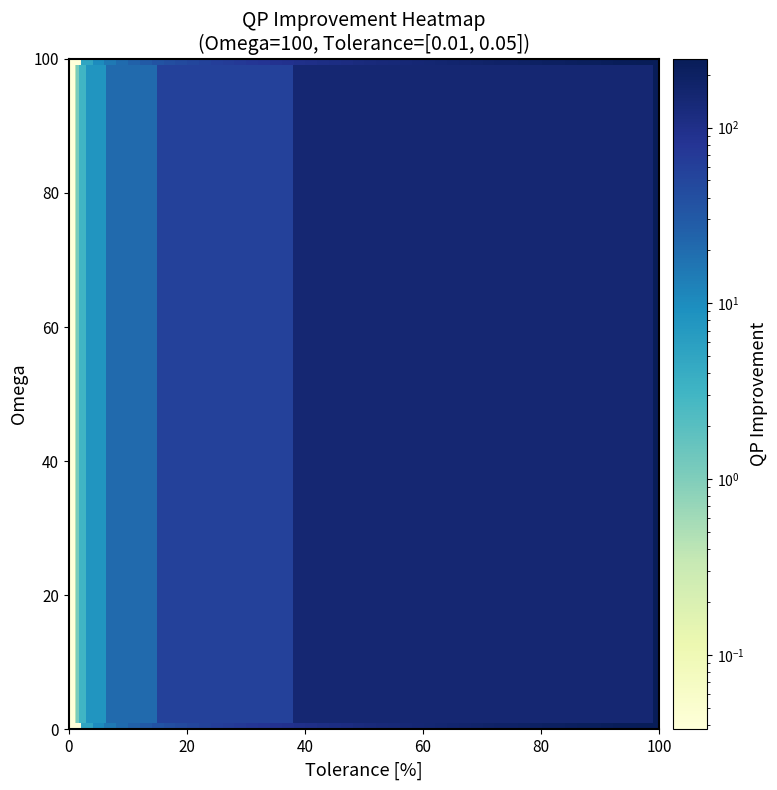

At which label does 0.01 reach its minimum?

15